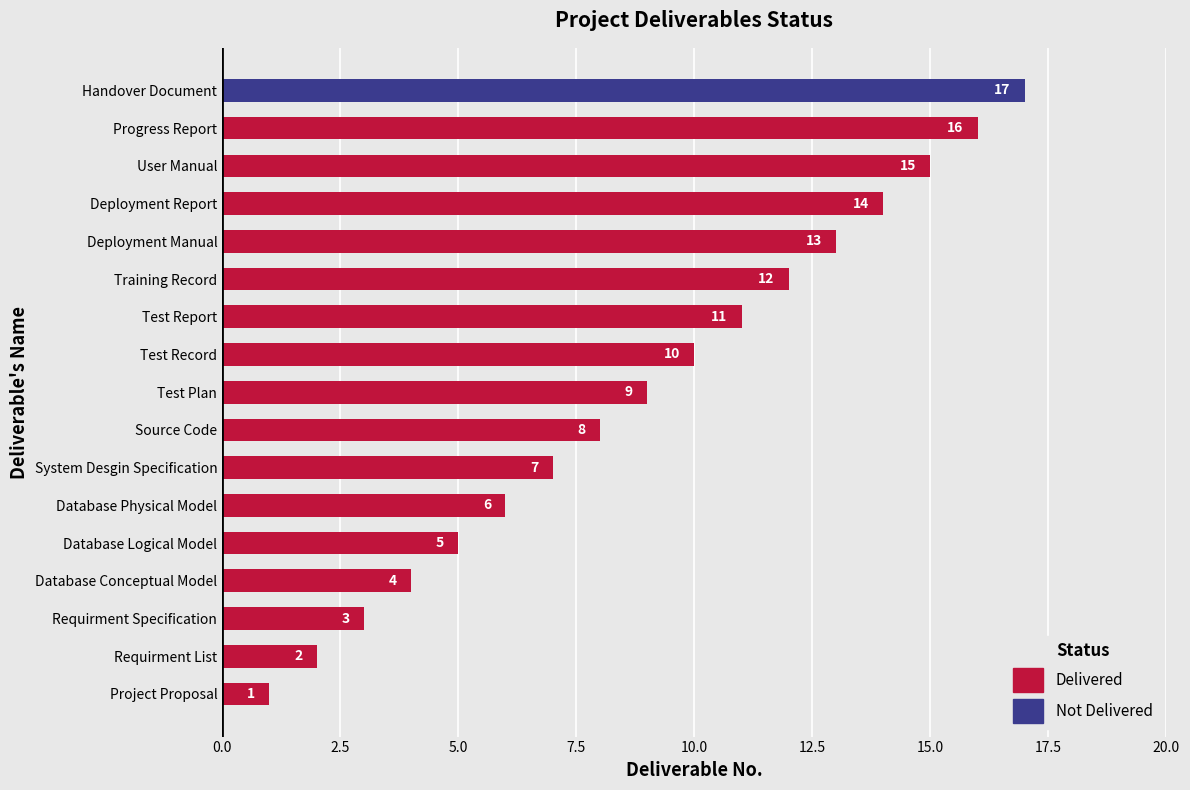

What is the change in value from Requirment List to Test Record?

+8